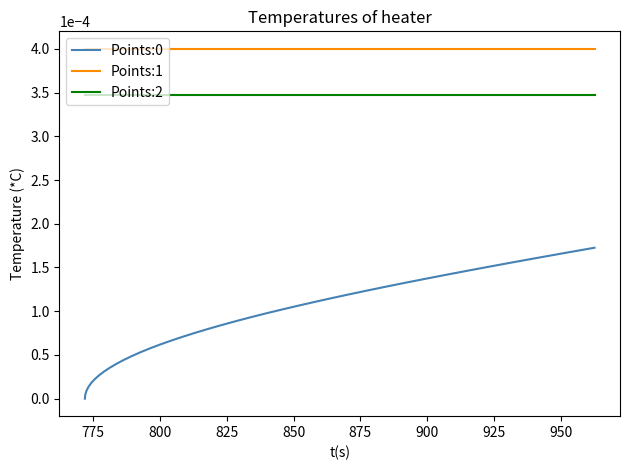

True or false: Points:0 and Points:2 intersect in this chart.

False